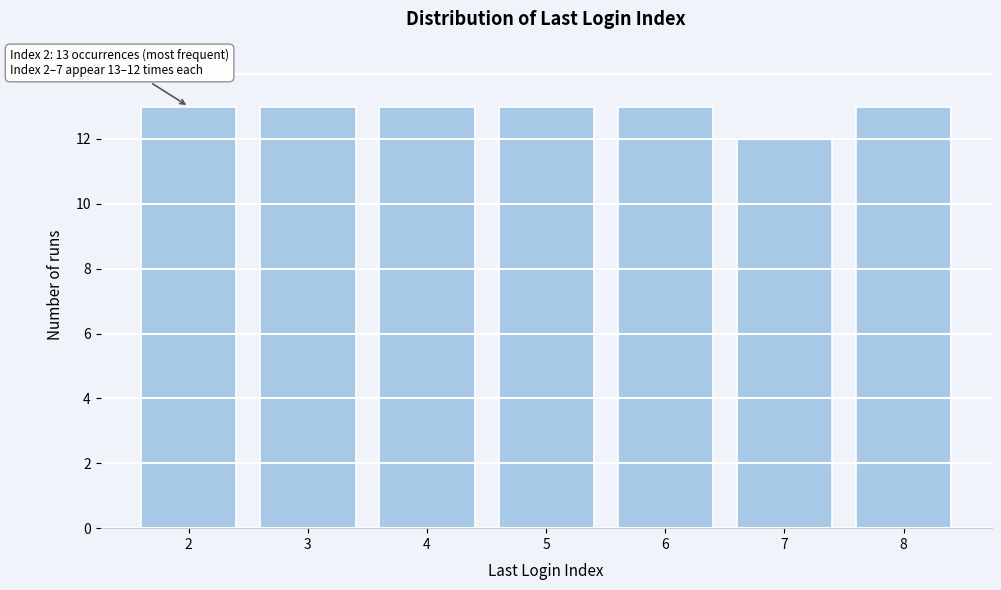

Reading right to left, transcribe all the data shown in this chart.

8=13	7=12	6=13	5=13	4=13	3=13	2=13